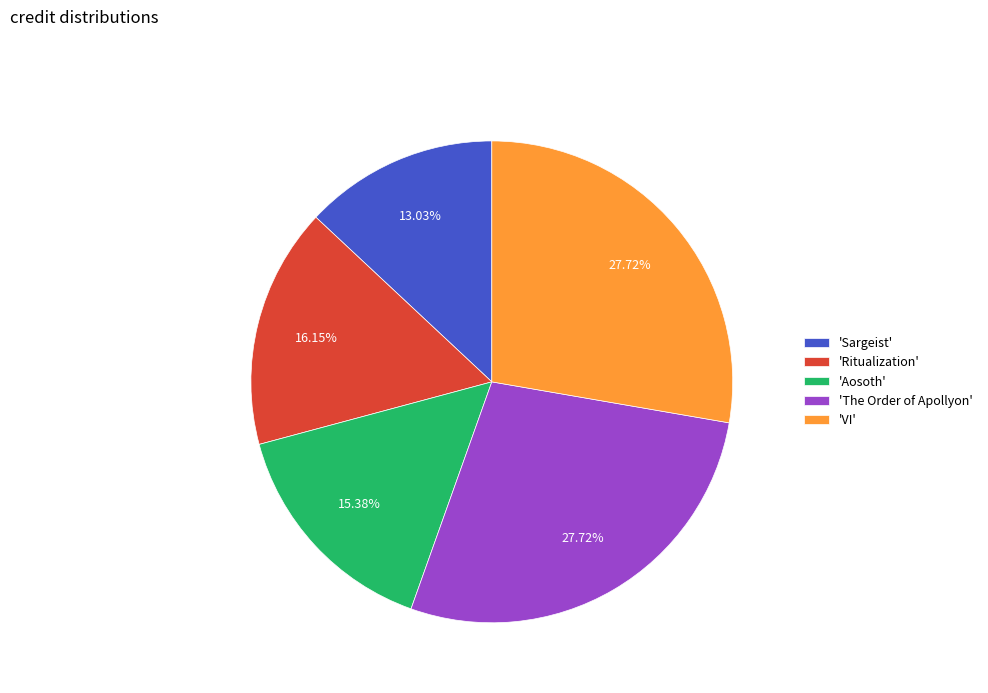

Combined, do 'The Order of Apollyon' and 'VI' account for over 50%?

Yes